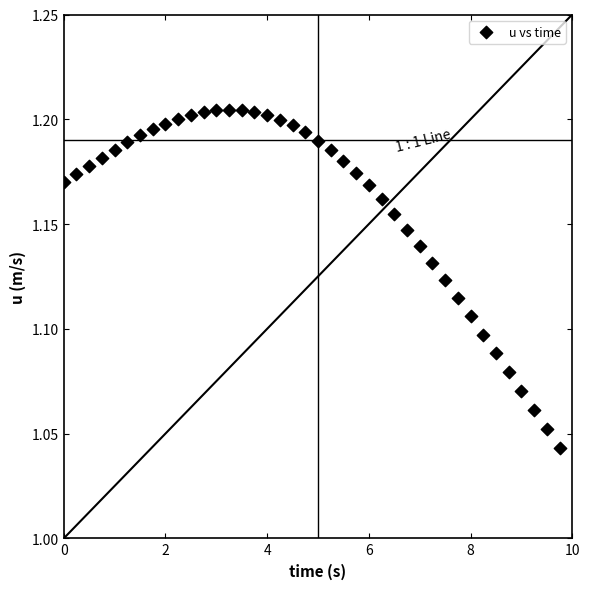

What is the range of X values (max minus min)?

9.8